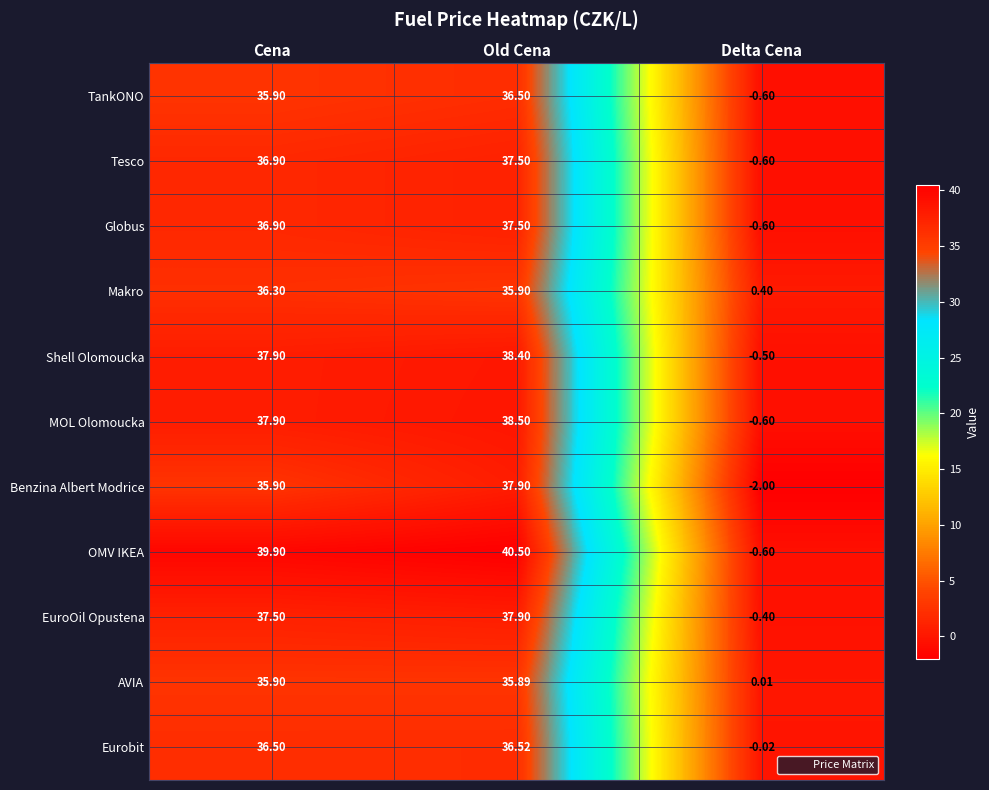

What is the smallest value displayed?

-2.0